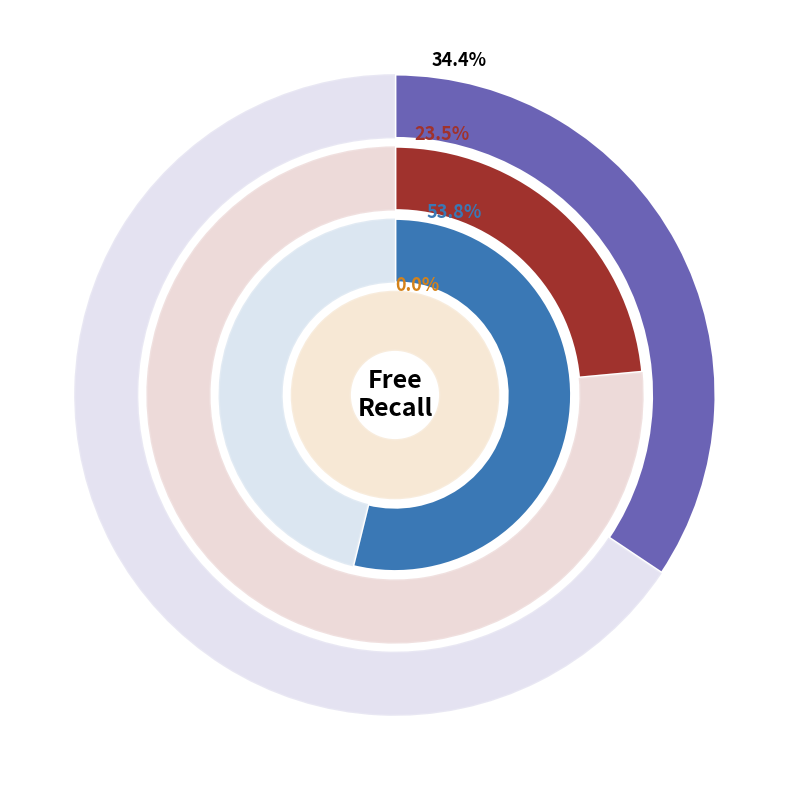

At Positive, list the series in order from largest to smallest.

BgM vs Silence, I-BgM vs Silence, L-BgM vs Silence, L-BgM vs I-BgM